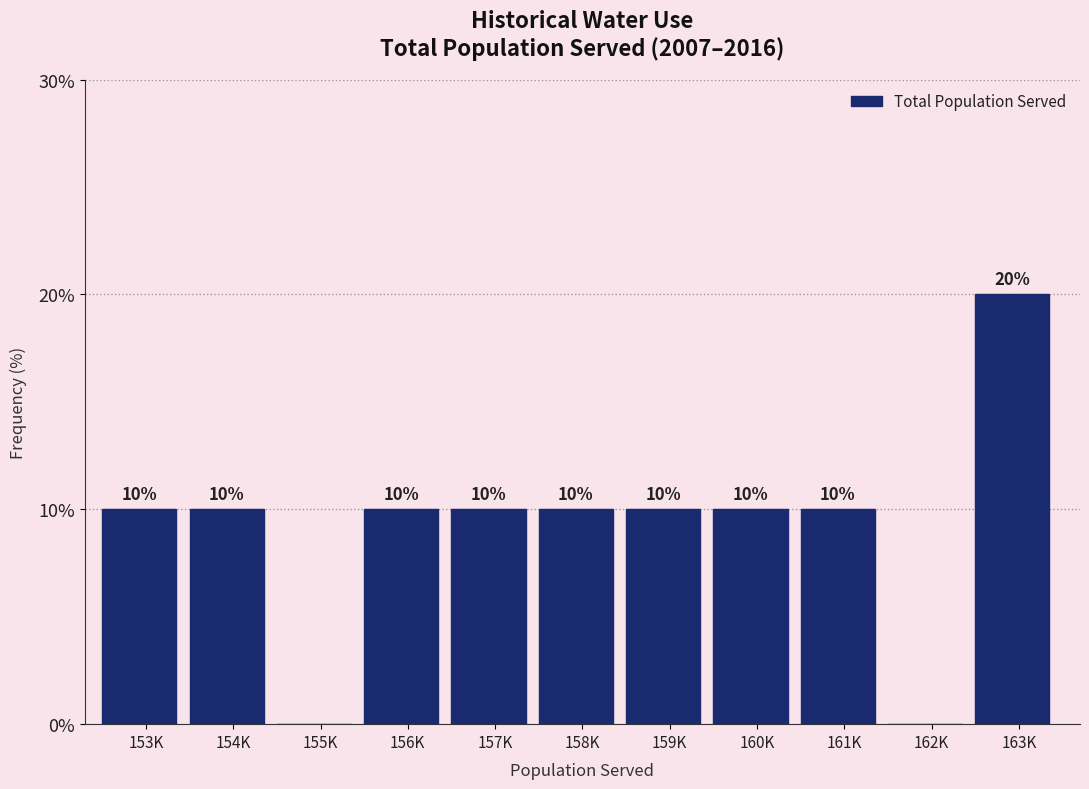

Reading left to right, transcribe all the data shown in this chart.

153K=10	154K=10	155K=0	156K=10	157K=10	158K=10	159K=10	160K=10	161K=10	162K=0	163K=20